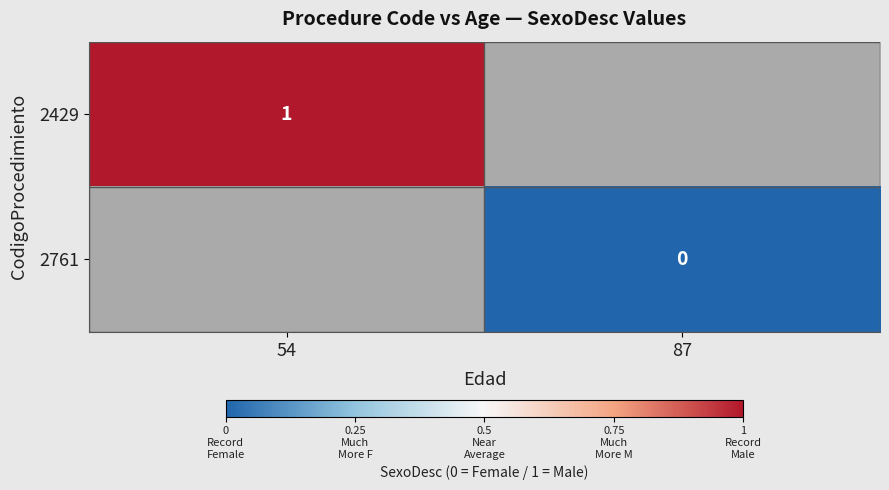

Is the value of 2429 at 54 greater than the value of 2761 at 87?

Yes